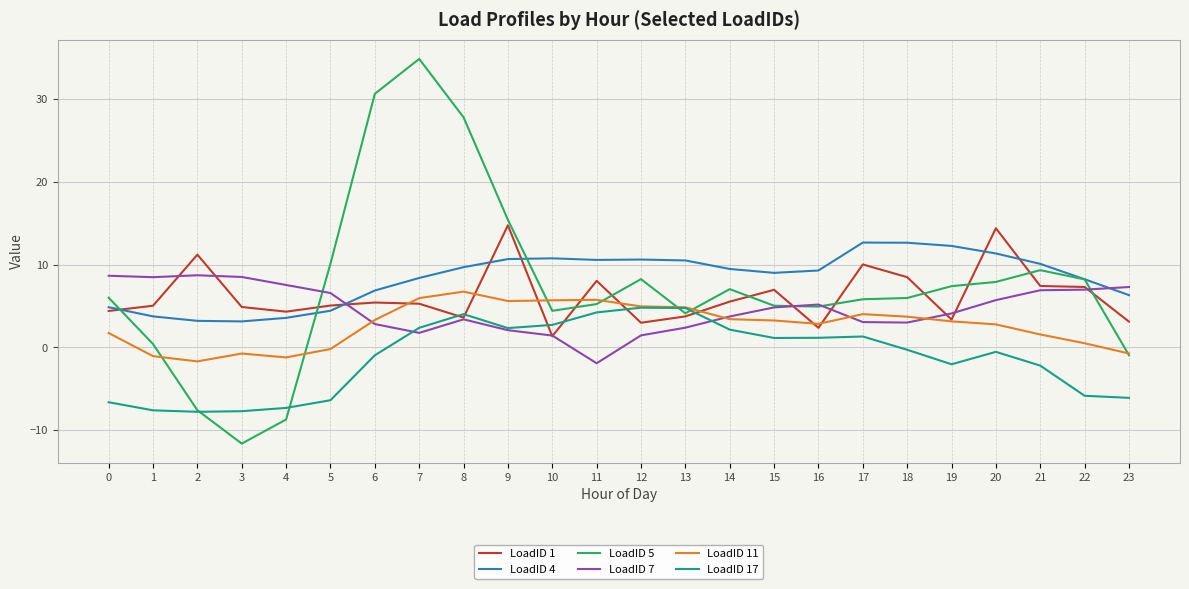

Which series has the widest spread of values?

LoadID 5